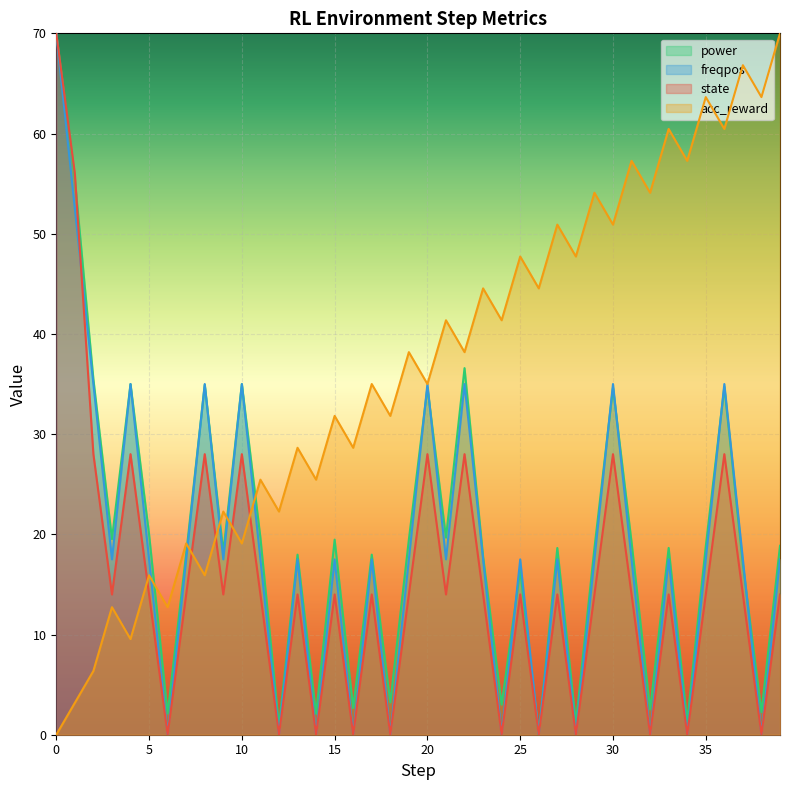

At which category does state reach its first local peak?

4